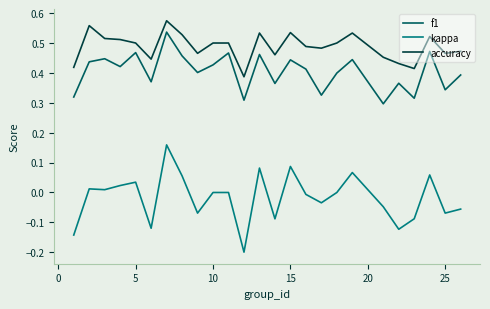

Which series has the widest spread of values?

kappa